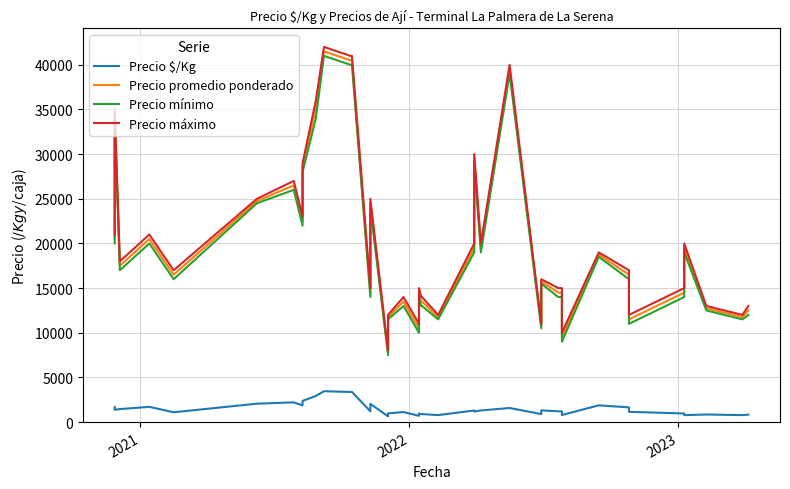

How many values in the Precio promedio ponderado series exceed 16500?

19